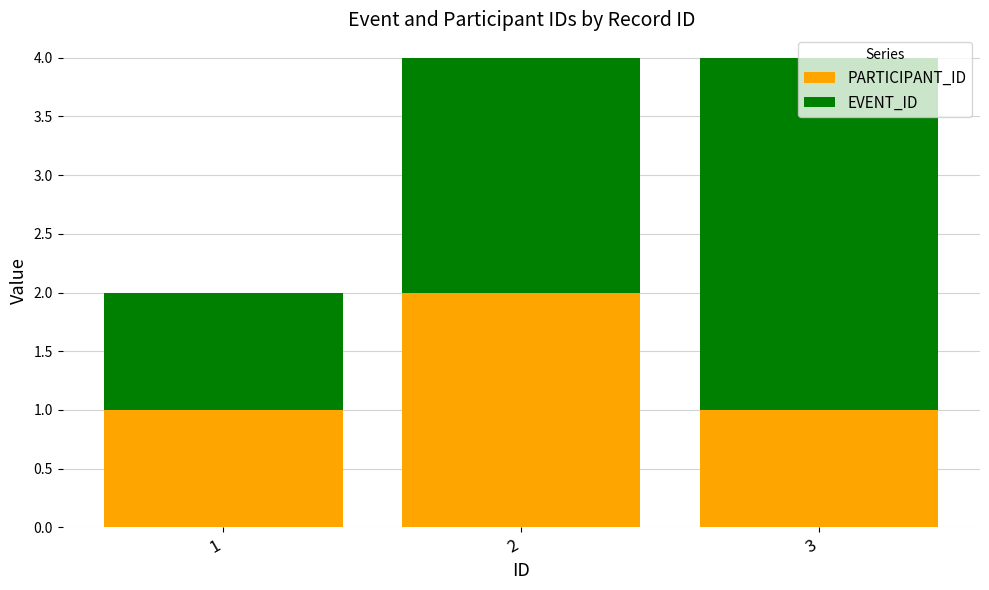

Is it true that PARTICIPANT_ID equals 2 at 2?

True